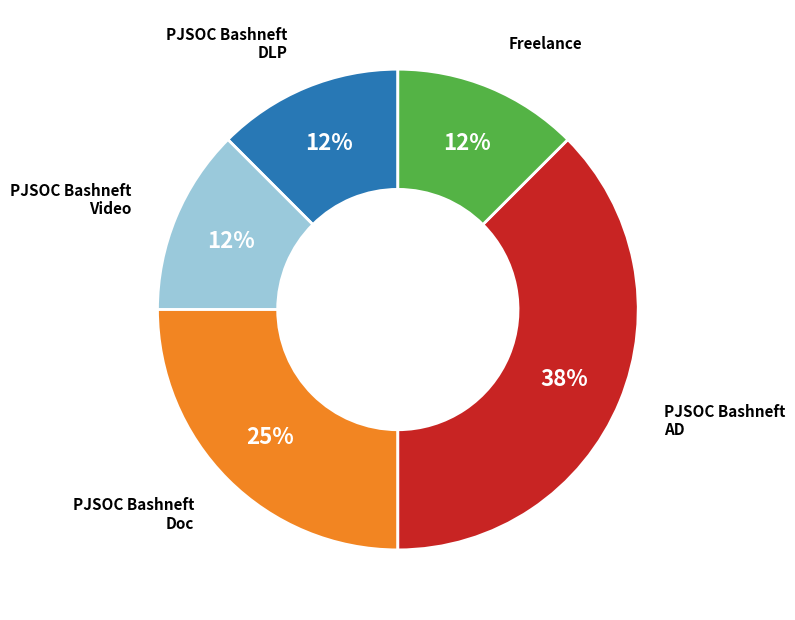

Is there a majority slice in this chart?

No